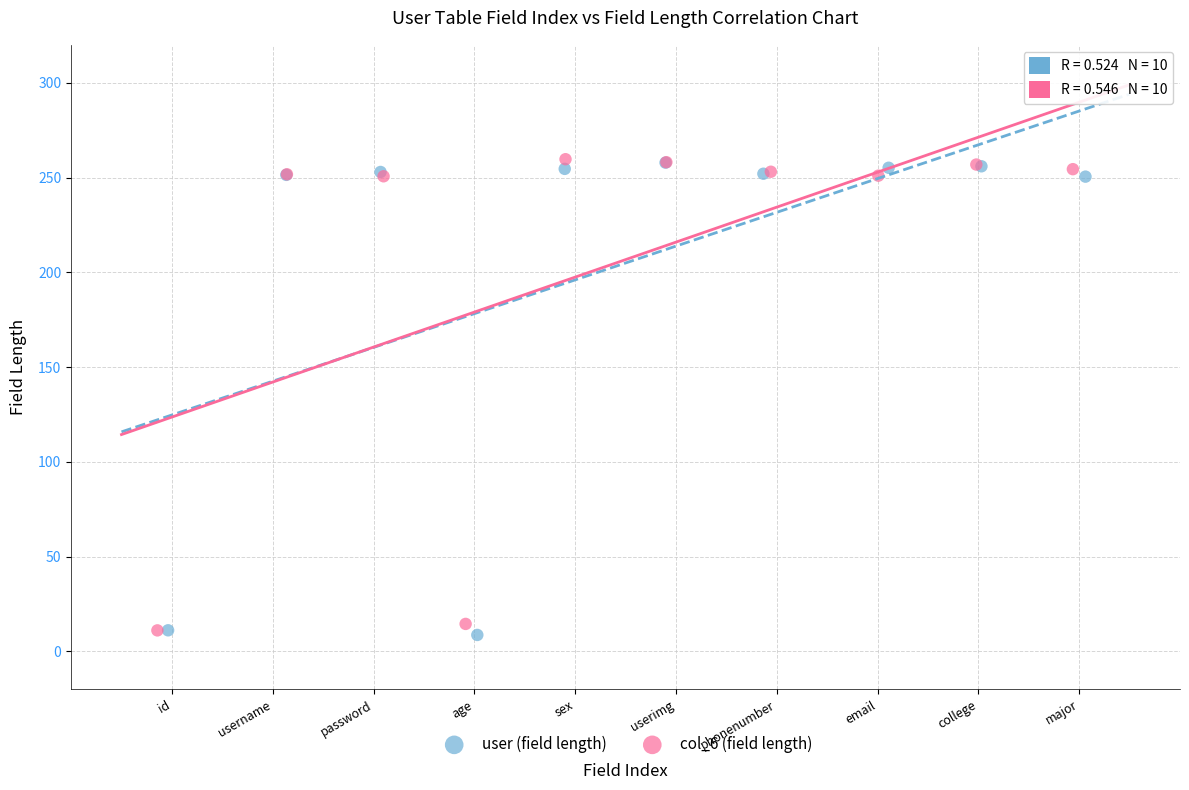

What are all the series names shown in the legend?

user (field length), col_6 (field length)